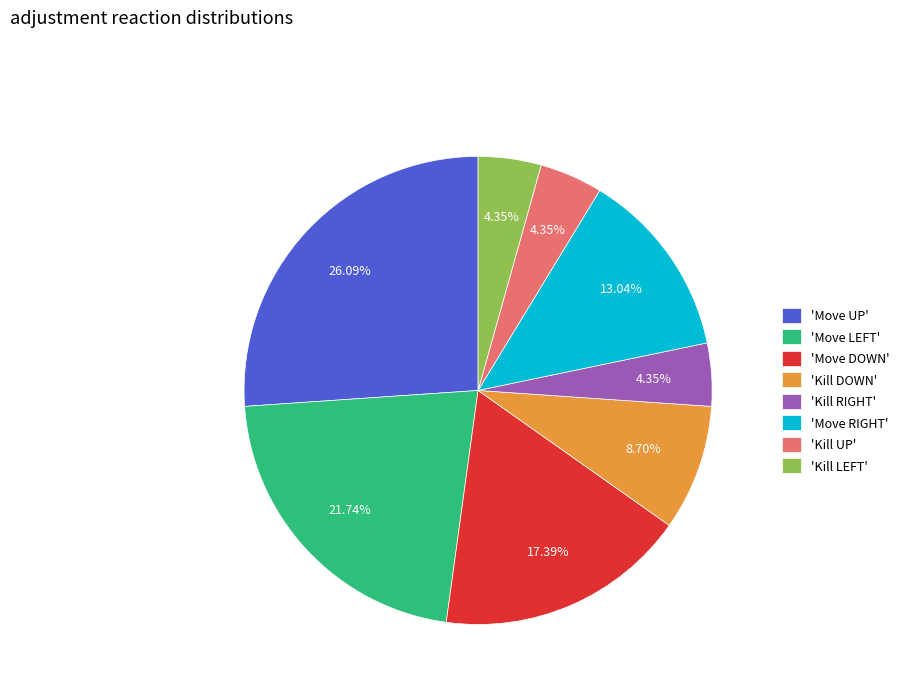

Count the number of slices in the pie.

8